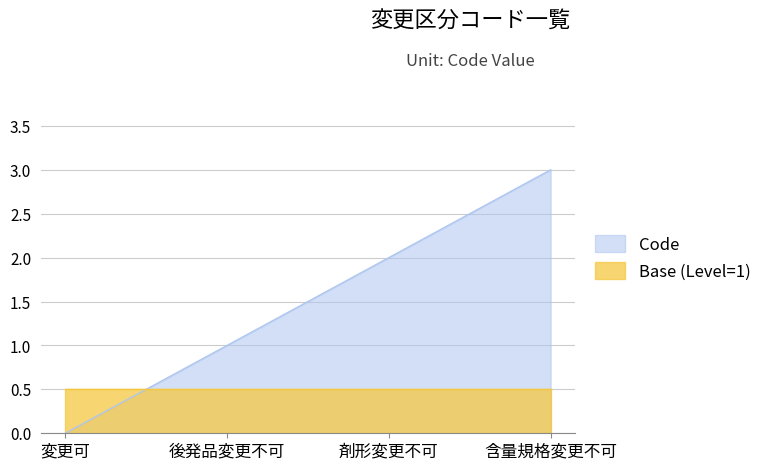

What is the difference between the values at 後発品変更不可 and 含量規格変更不可?

2